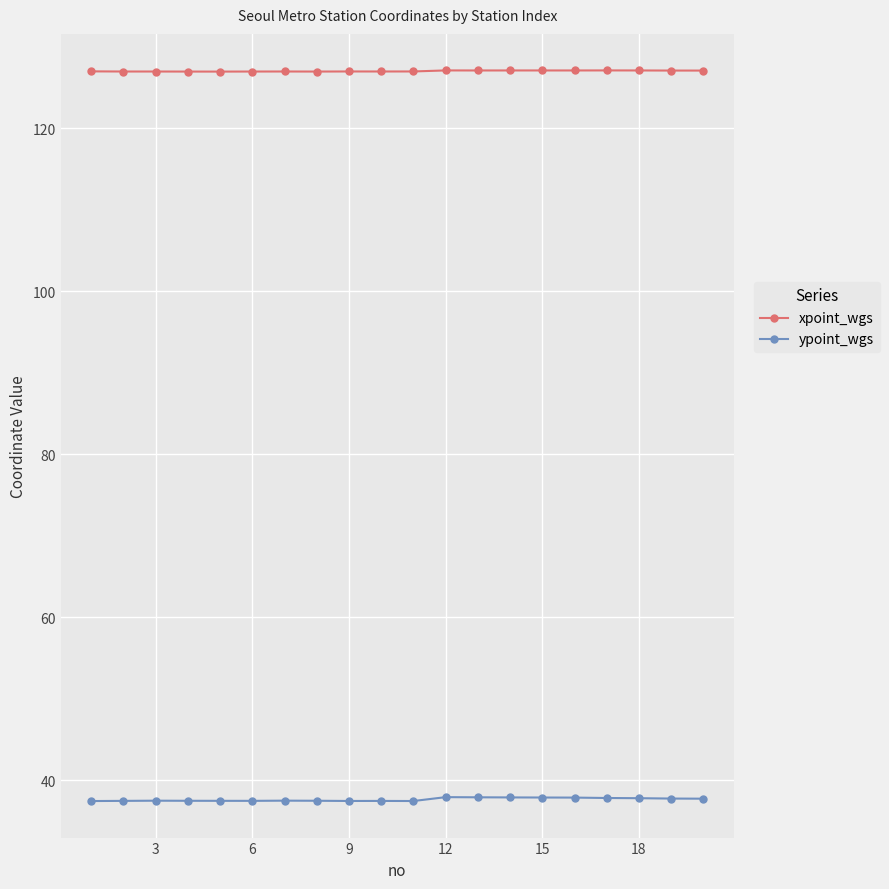

Count the number of data series in this chart.

2